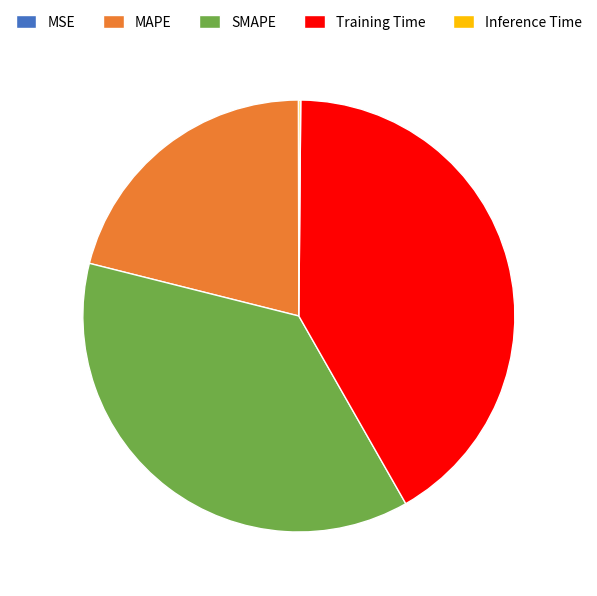

What is the largest slice in the pie chart?

Training Time